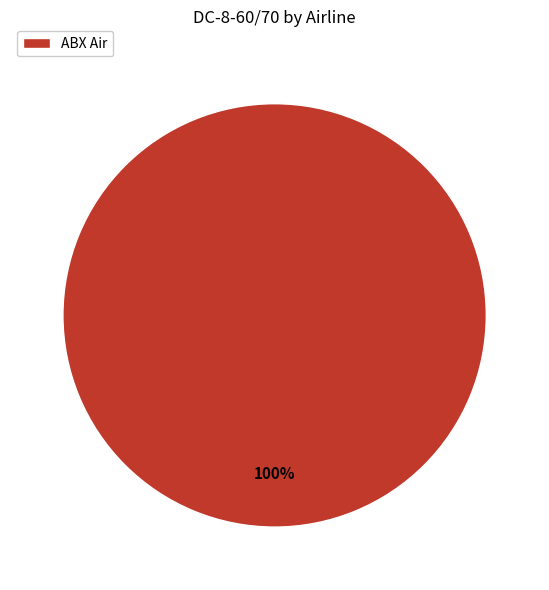

How many segments does this pie chart have?

1